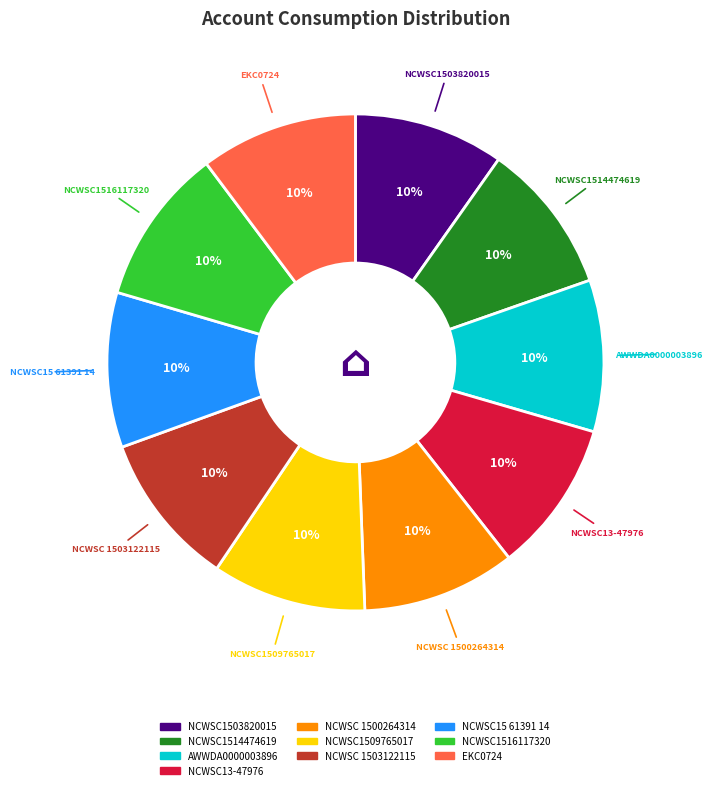

The NCWSC1514474619 slice represents 1% of the pie. True or false?

False